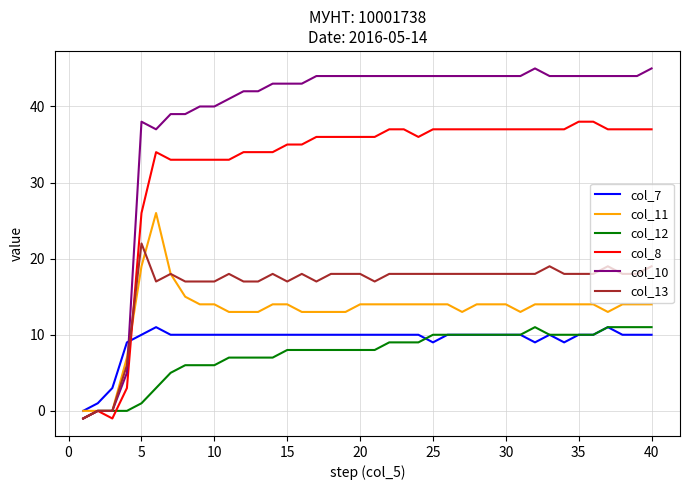

Which series has the largest total across all categories?

col_10